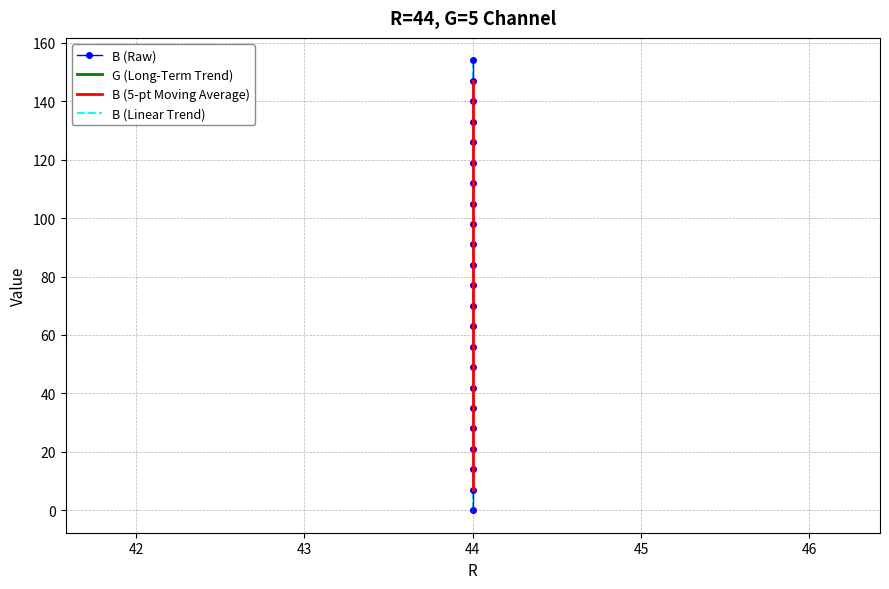

Reading left to right, extract all data points from this chart.

B (Raw): 0.0	7.0	14.0	21.0	28.0	35.0	42.0	49.0	56.0	63.0	70.0	77.0	84.0	91.0	98.0	105.0	112.0	119.0	126.0	133.0	140.0	147.0	154.0
G (Long-Term Trend): 5.0	5.0	5.0	5.0	5.0	5.0	5.0	5.0	5.0	5.0	5.0	5.0	5.0	5.0	5.0	5.0	5.0	5.0	5.0	5.0	5.0	5.0	5.0
B (5-pt Moving Average): 7.0	10.5	14.0	21.0	28.0	35.0	42.0	49.0	56.0	63.0	70.0	77.0	84.0	91.0	98.0	105.0	112.0	119.0	126.0	133.0	140.0	143.5	147.0
B (Linear Trend): 0.0	7.0	14.0	21.0	28.0	35.0	42.0	49.0	56.0	63.0	70.0	77.0	84.0	91.0	98.0	105.0	112.0	119.0	126.0	133.0	140.0	147.0	154.0